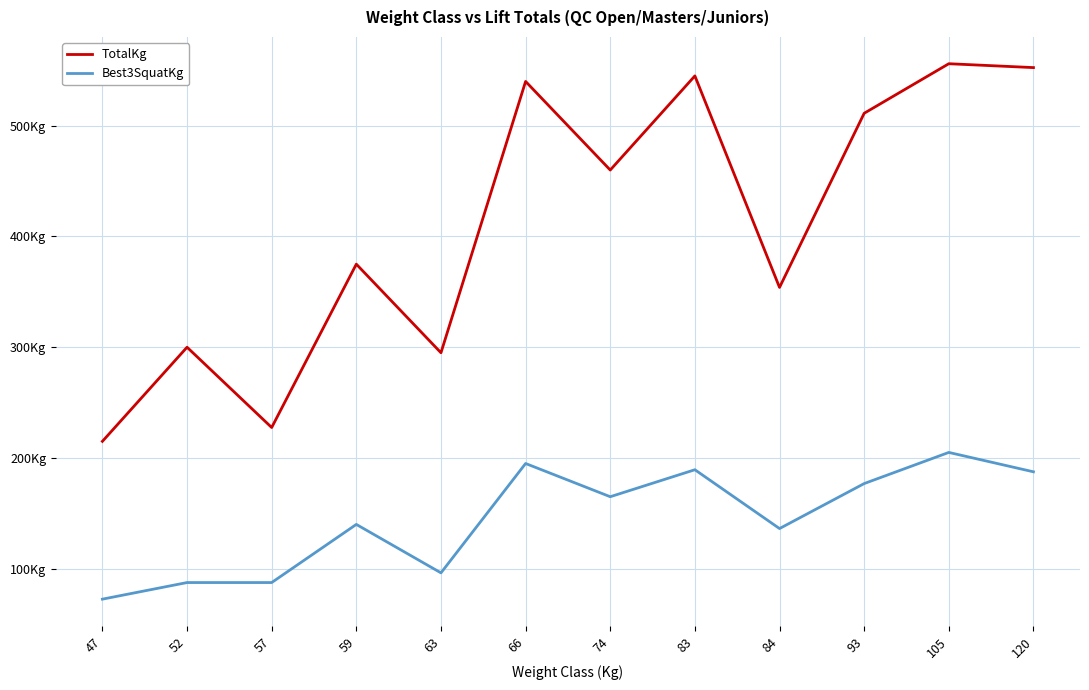

True or false: Best3SquatKg has a value of 102.2 at 66.

False